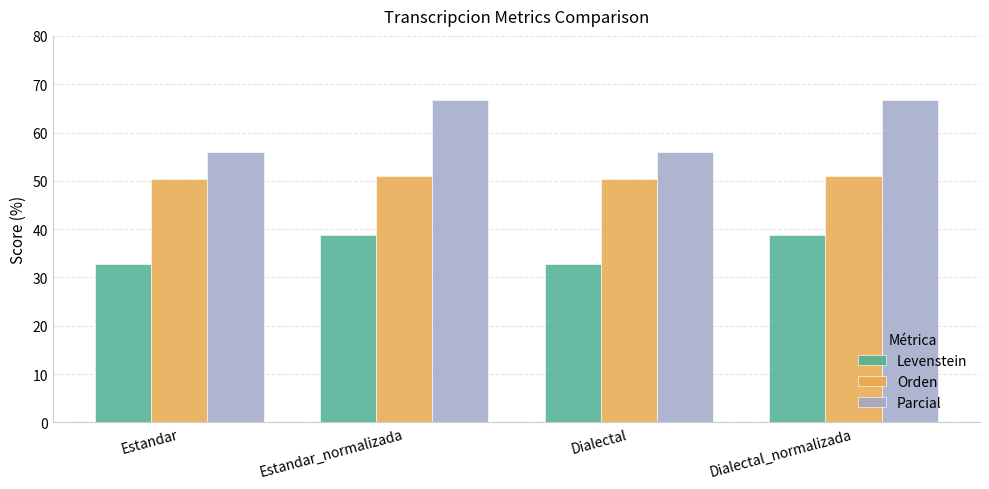

What is the total value across all series at Estandar_normalizada?

156.5